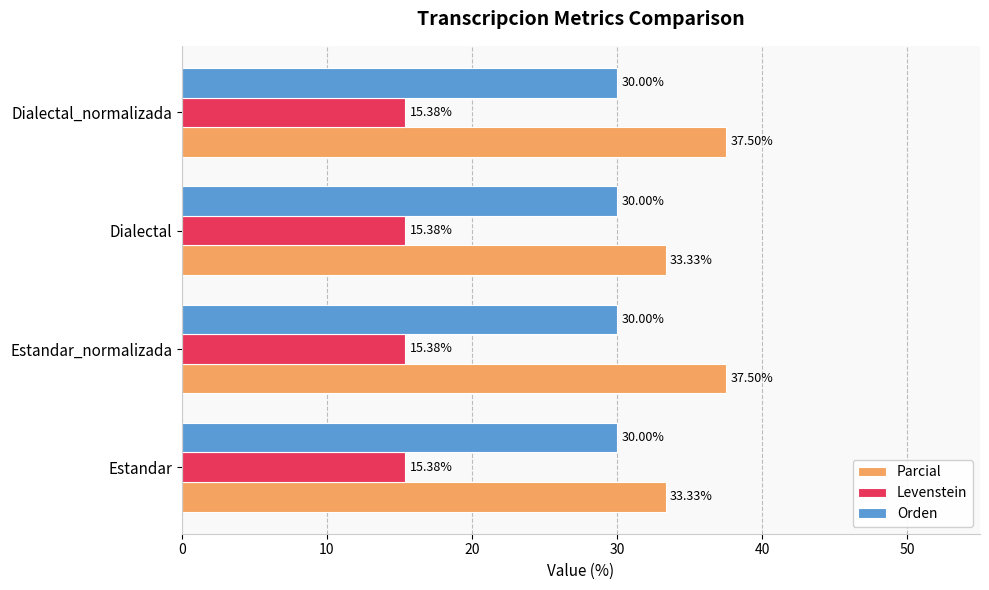

Rank the series by their average value, from highest to lowest.

Parcial, Orden, Levenstein